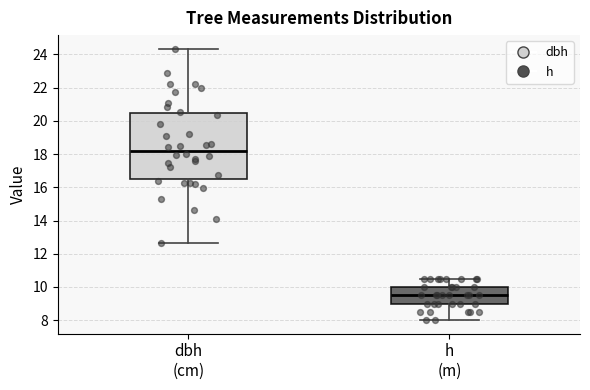

Where does the median line of the box for dbh (cm) sit on the y-axis? The values are not printed on the chart, so give them approximately, as read against the axis.

18.2